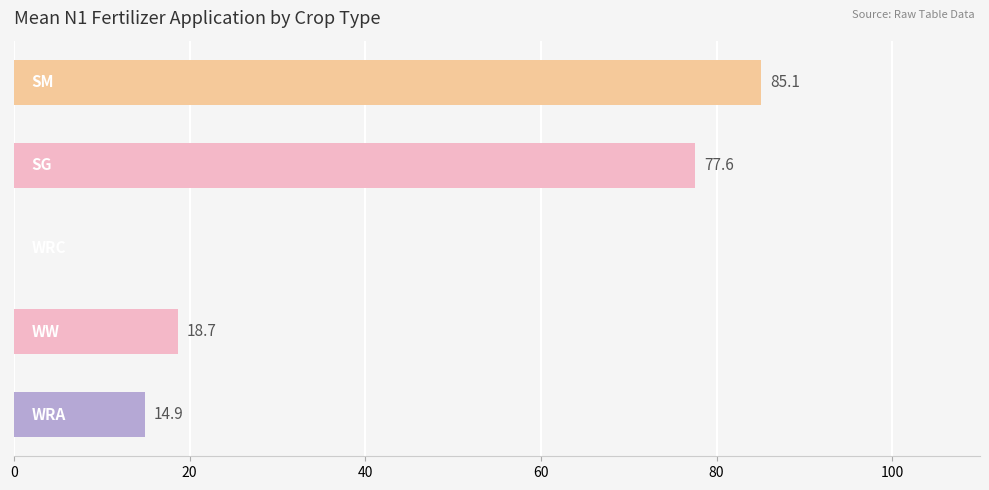

What is the greatest value displayed?

85.1